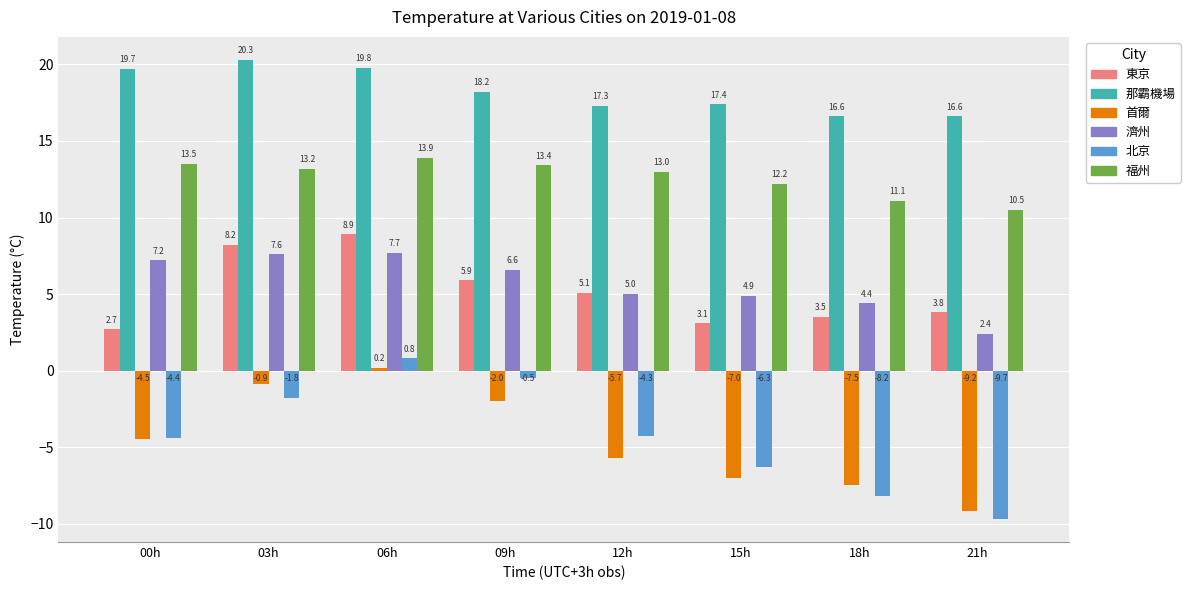

Which category has the lowest value across all series?

21h